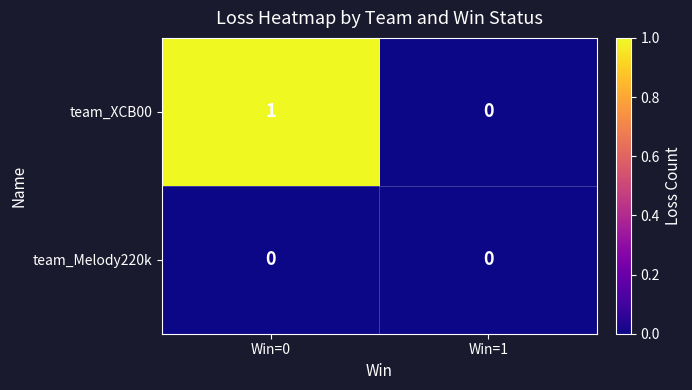

List the series in order of their peak value, lowest first.

team_Melody220k, team_XCB00